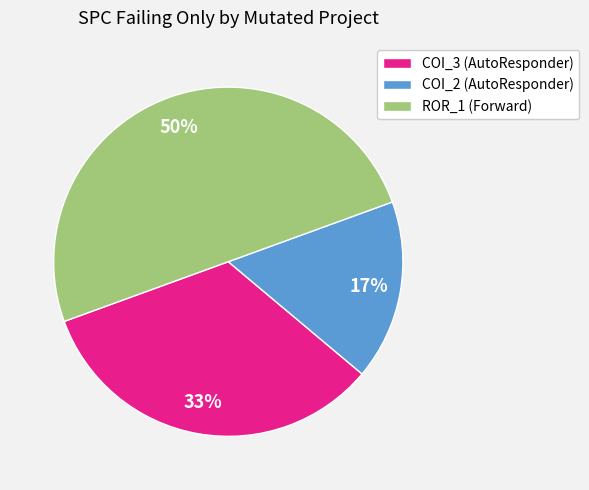

Rank the categories by value from lowest to highest.

COI_2 (AutoResponder), COI_3 (AutoResponder), ROR_1 (Forward)